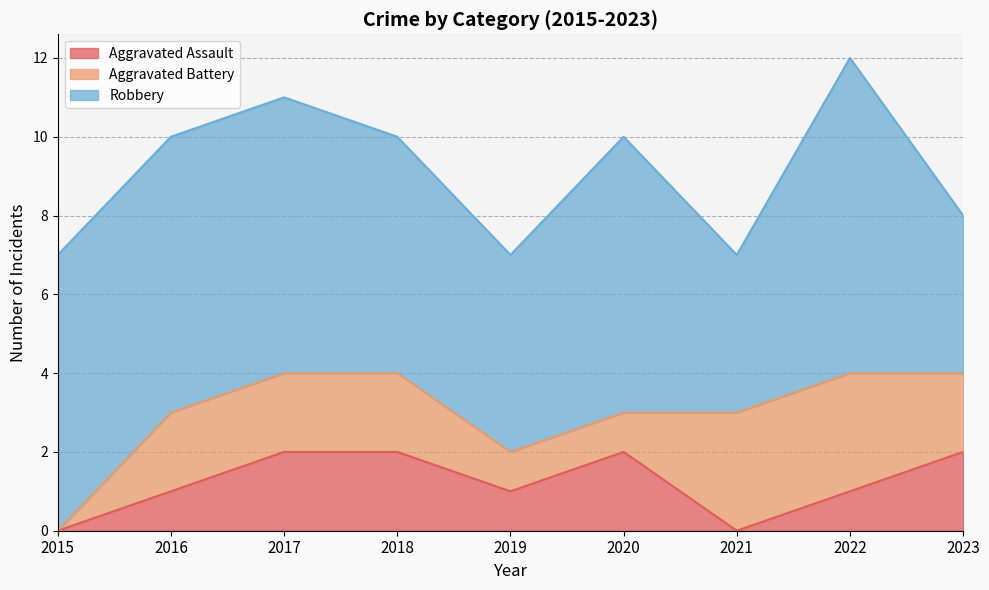

What is the average value of the Aggravated Battery series?

2